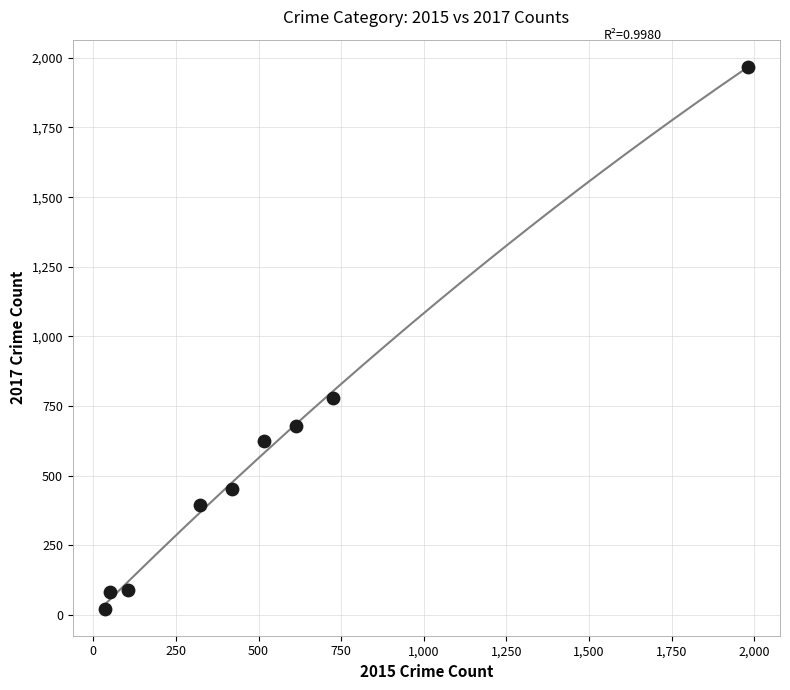

What Y value in the scatter plot is closest to 995?

780